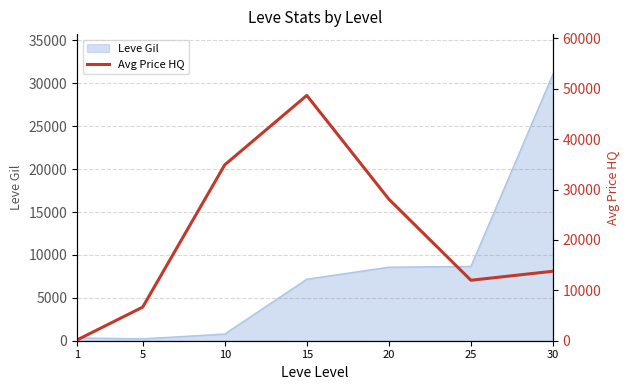

True or false: the data shows 62560 at 10.

False